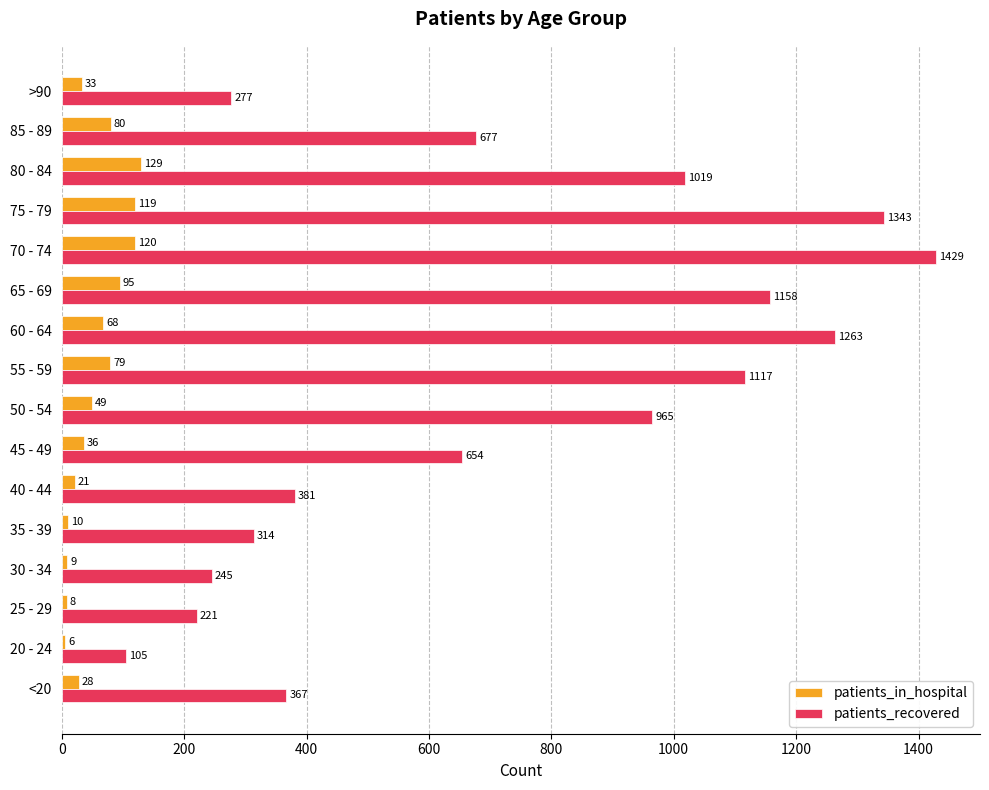

At which label is patients_in_hospital closest to 67?

60 - 64